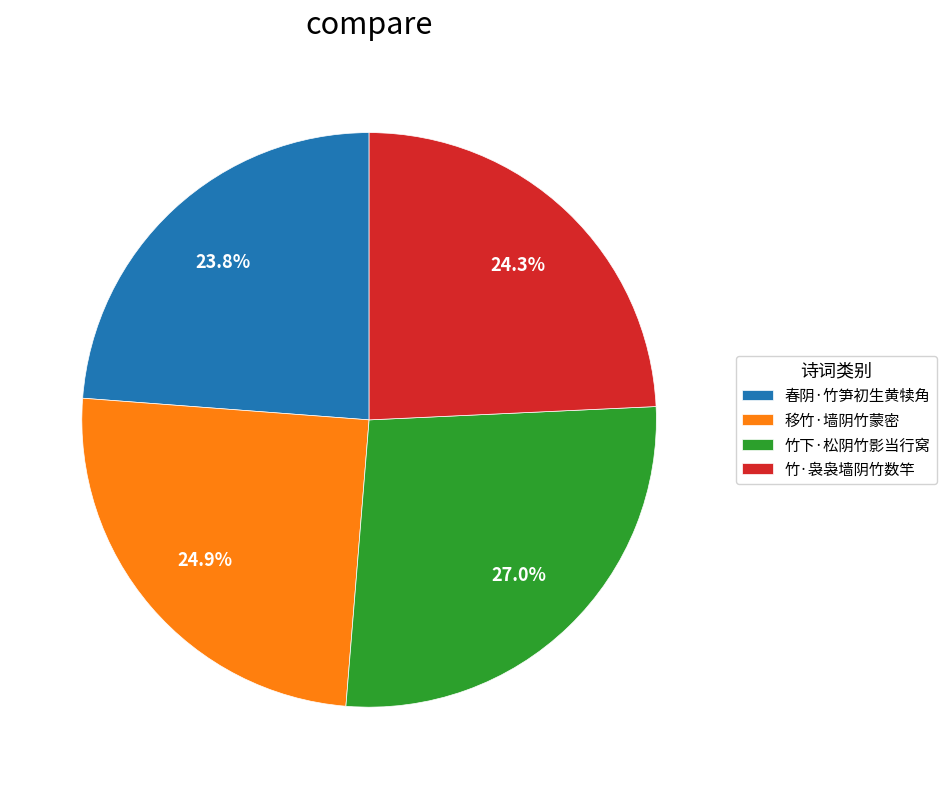

Which category has the biggest portion of the pie?

竹下·松阴竹影当行窝